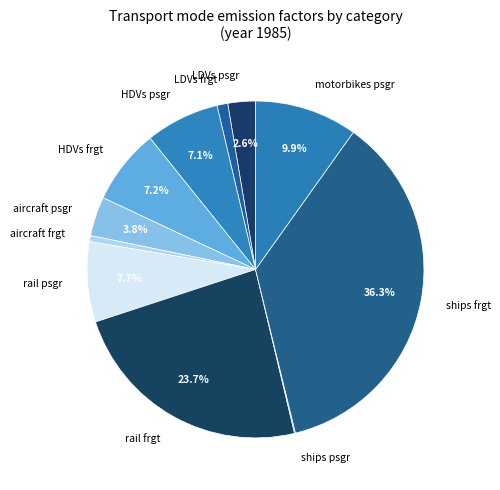

Is there any slice that represents more than half of the pie?

No